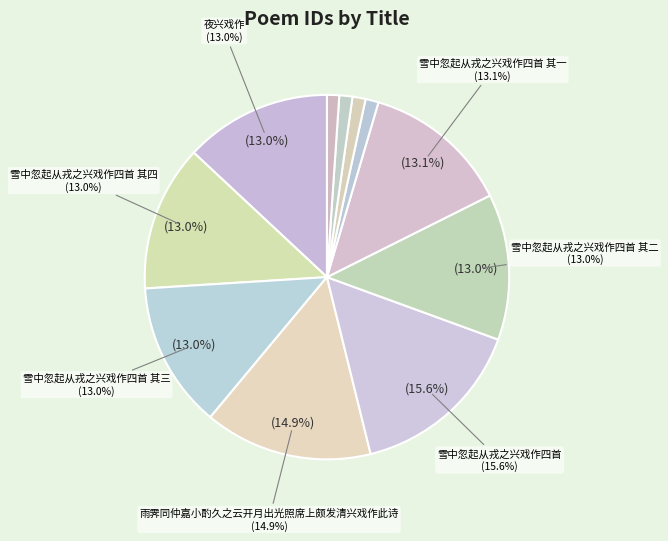

Is there any slice that represents more than half of the pie?

No